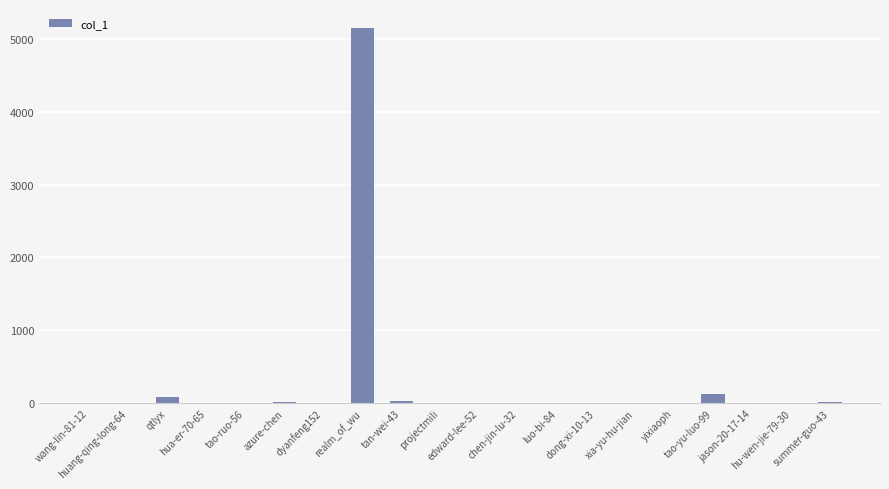

Count the number of data series in this chart.

1